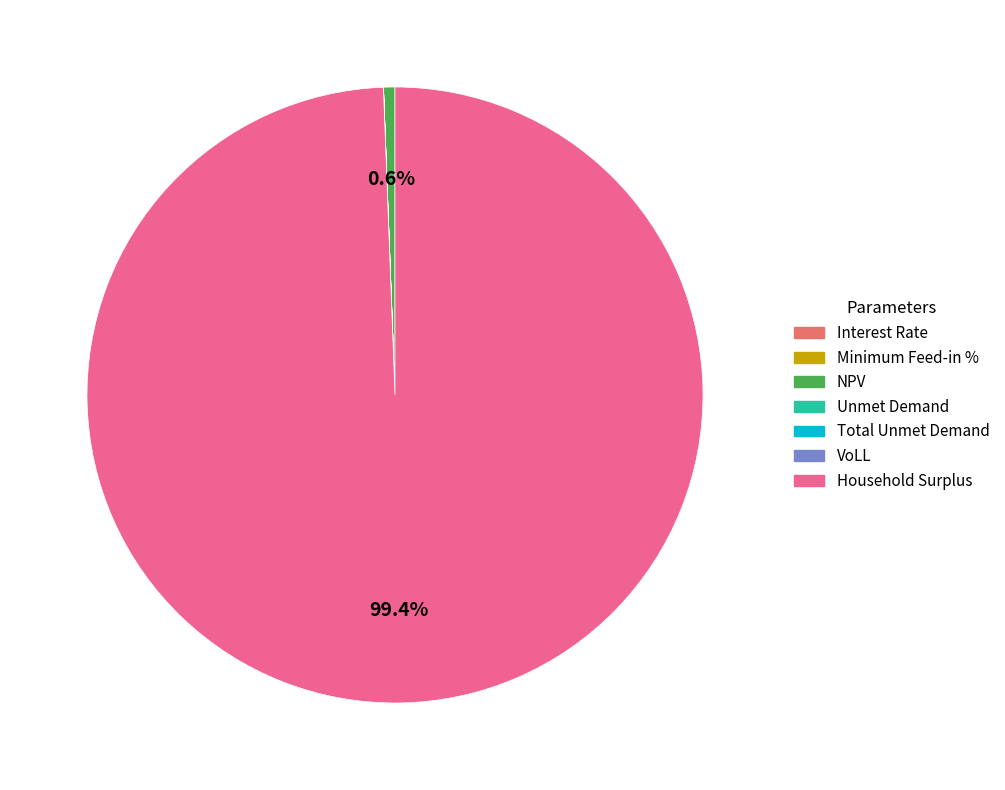

Which category has the biggest portion of the pie?

Household Surplus